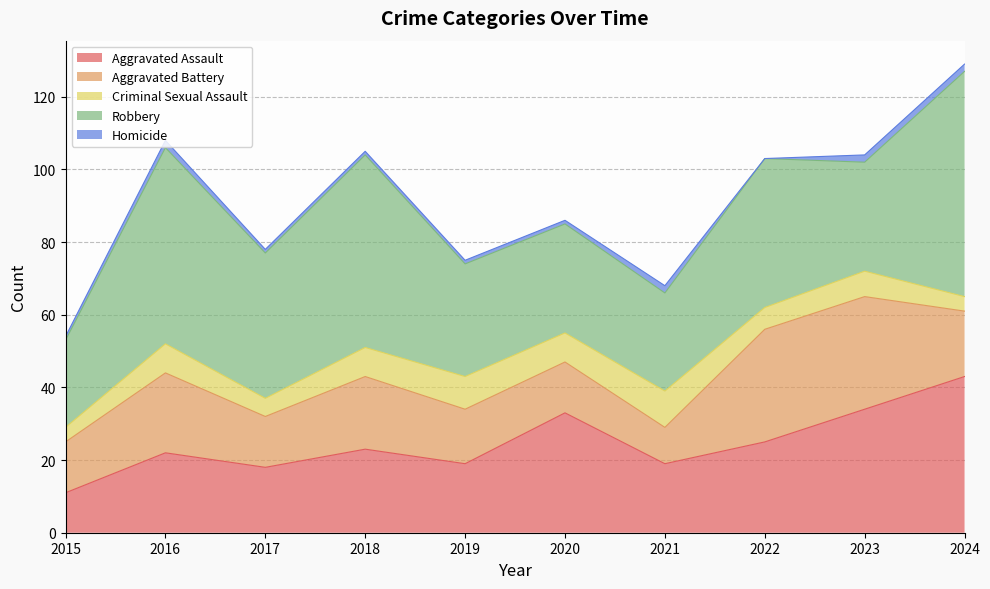

Which series has the largest total across all categories?

Robbery